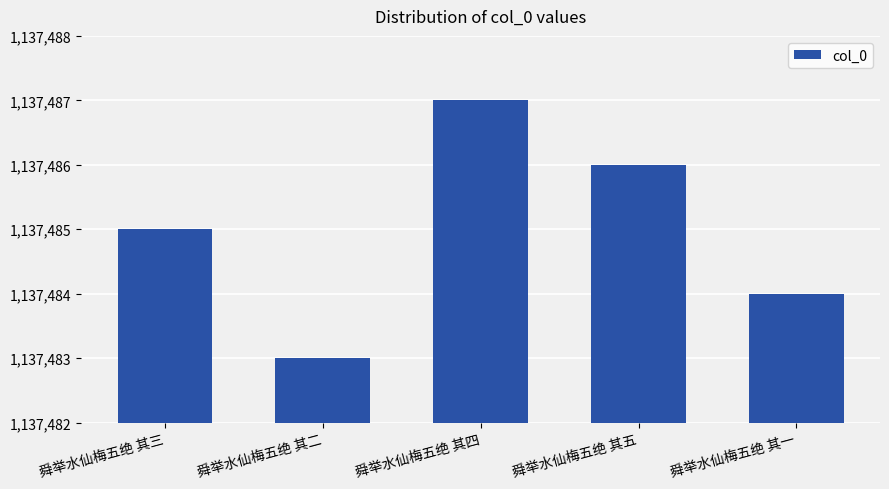

Rank the categories by value from lowest to highest.

舜举水仙梅五绝 其二, 舜举水仙梅五绝 其一, 舜举水仙梅五绝 其三, 舜举水仙梅五绝 其五, 舜举水仙梅五绝 其四